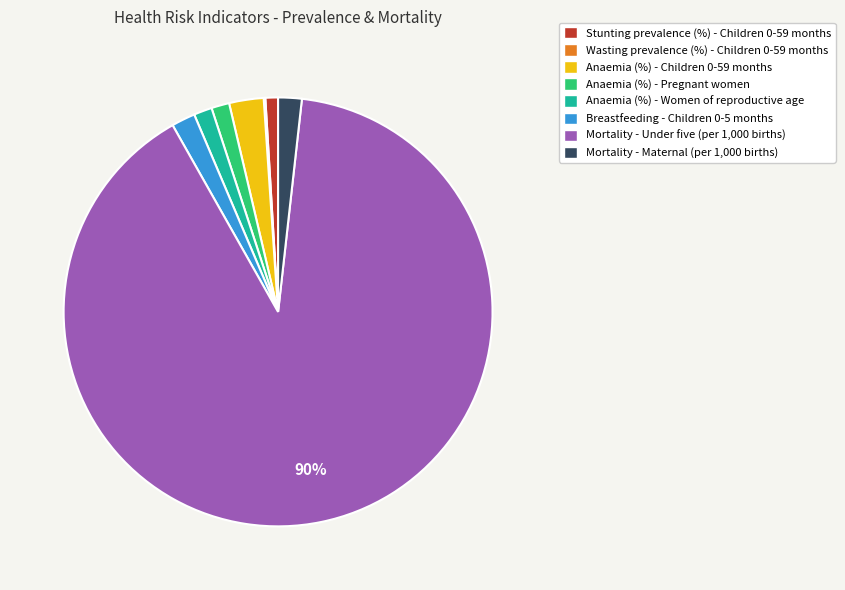

To the nearest percent, what is the combined percentage of Anaemia (%) - Children 0-59 months and Anaemia (%) - Women of reproductive age?

4%